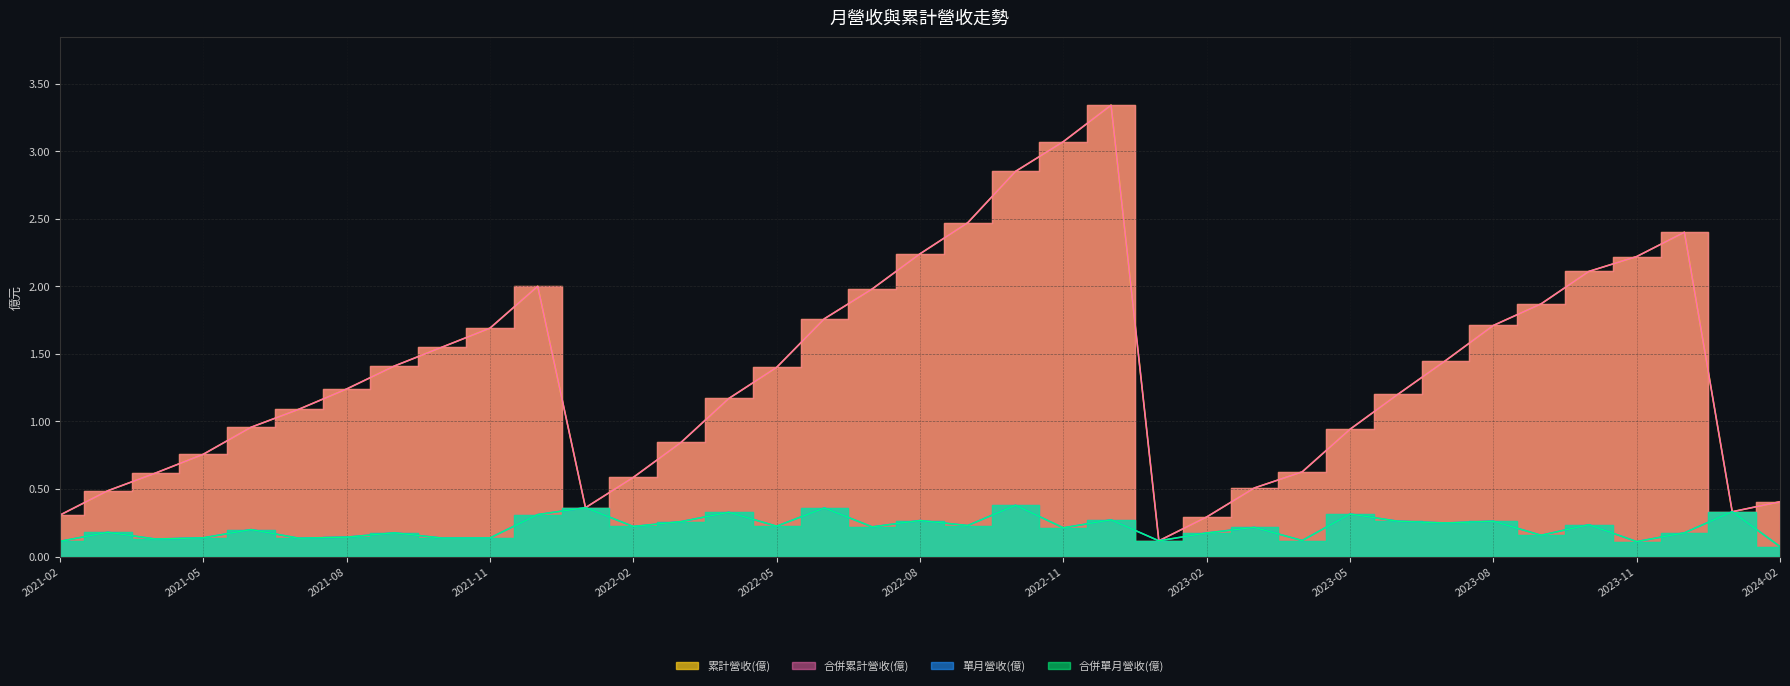

Does the chart display data point markers on the line(s)?

No